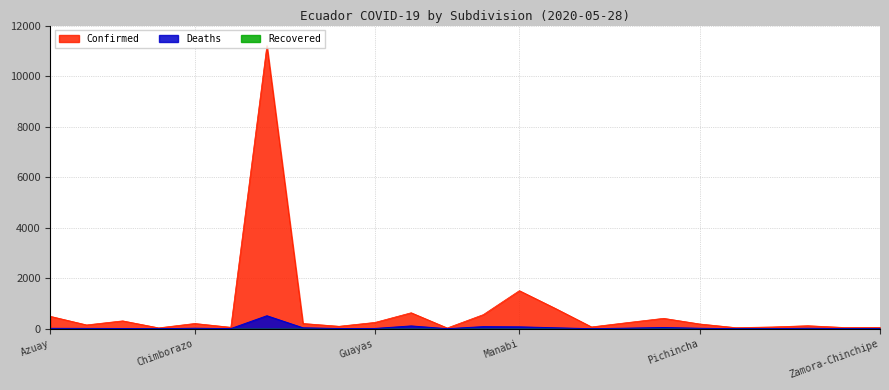

Which series changed the most between Esmeraldas and Imbabura?

Confirmed